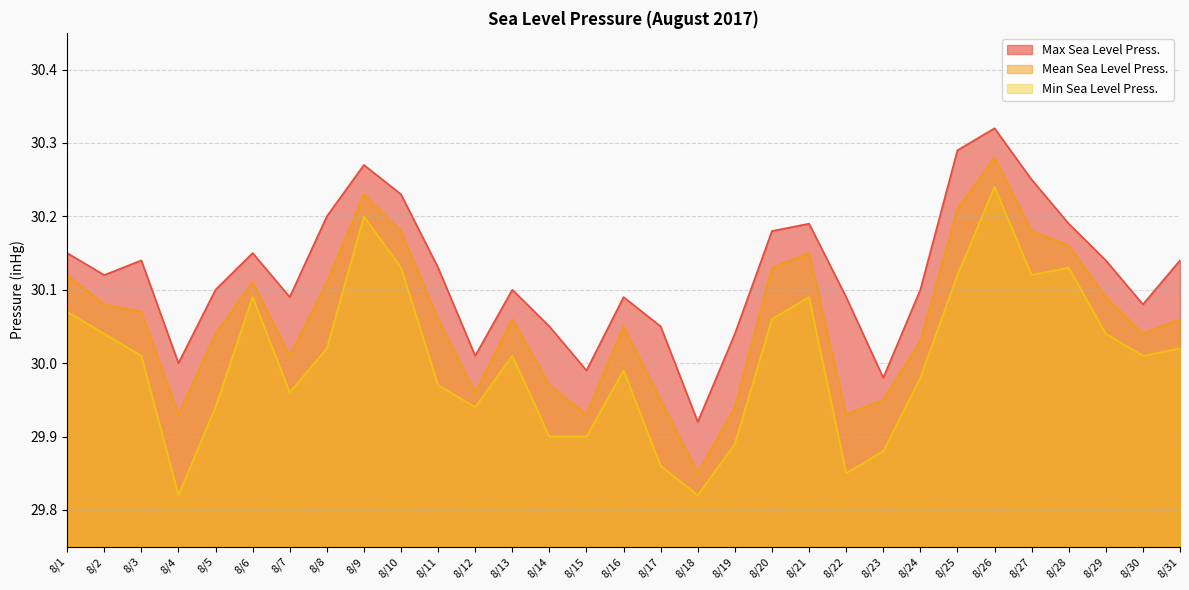

In Max Sea Level Press., how many points are higher than both neighbors (excluding endpoints)?

7